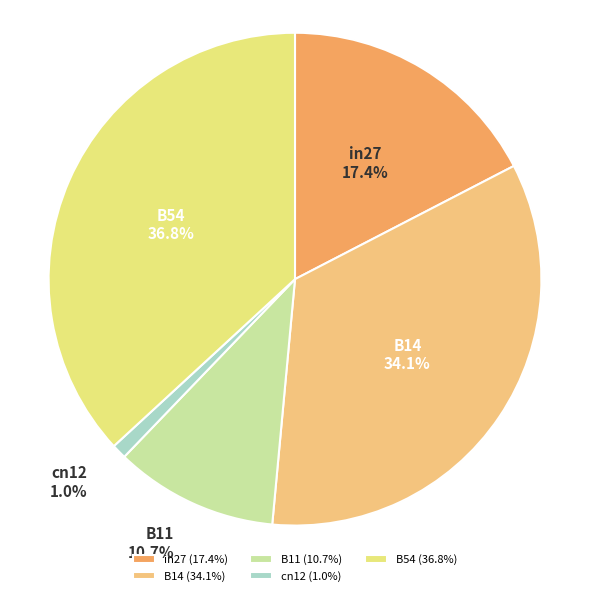

Which category has the biggest portion of the pie?

B54